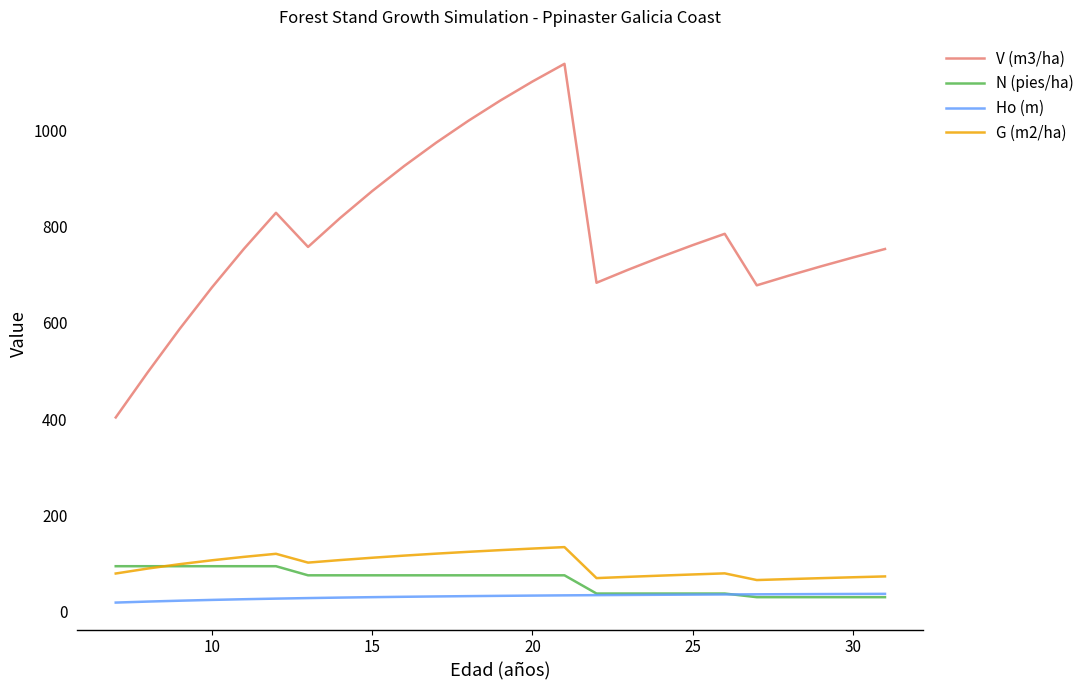

True or false: N (pies/ha) and V (m3/ha) cross at least once.

False